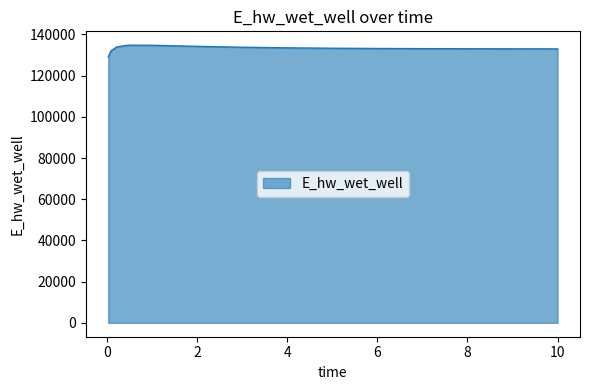

What is the minimum value shown in the chart?

129123.8